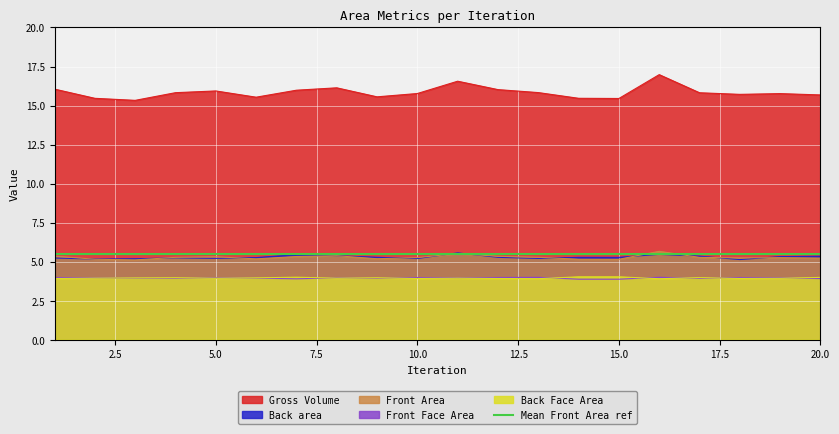

Which category has the lowest value in the Back Face Area series?

16